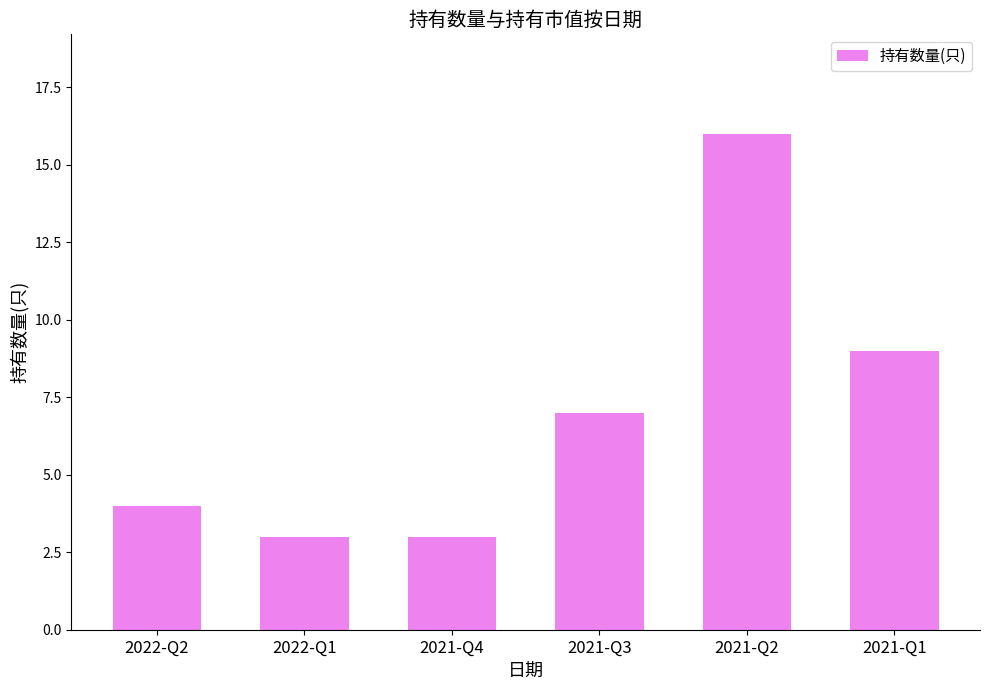

What is the smallest value displayed?

3